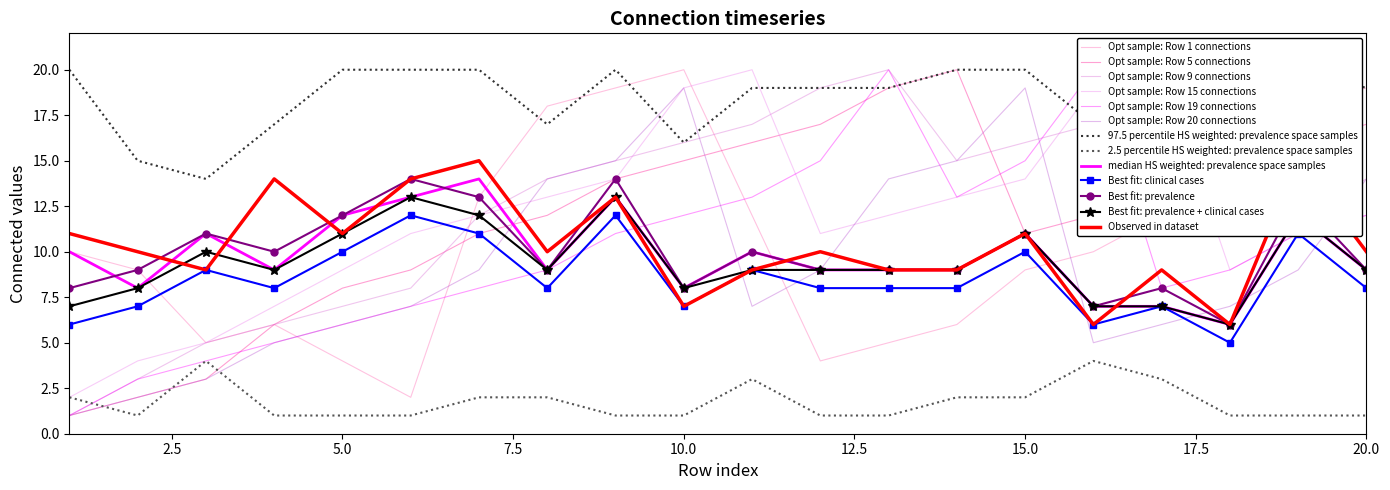

What is the spread (max minus min) of values at 15?

10